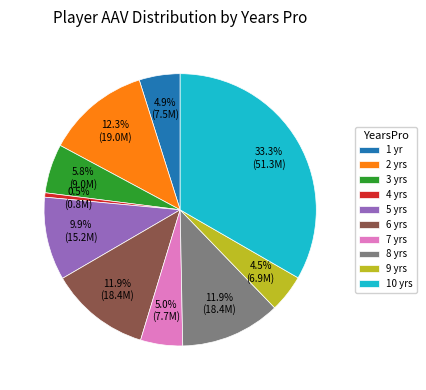

Is 6 yrs the majority of the pie?

No